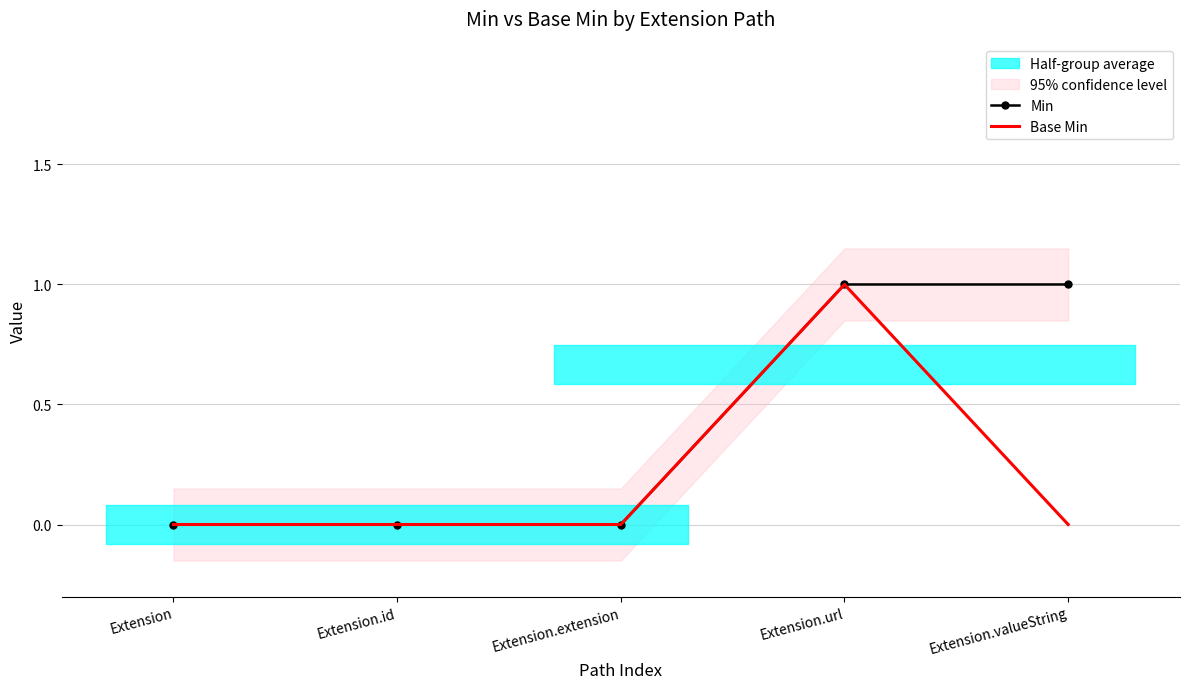

Rank the series at Extension from lowest to highest value.

Min, Base Min